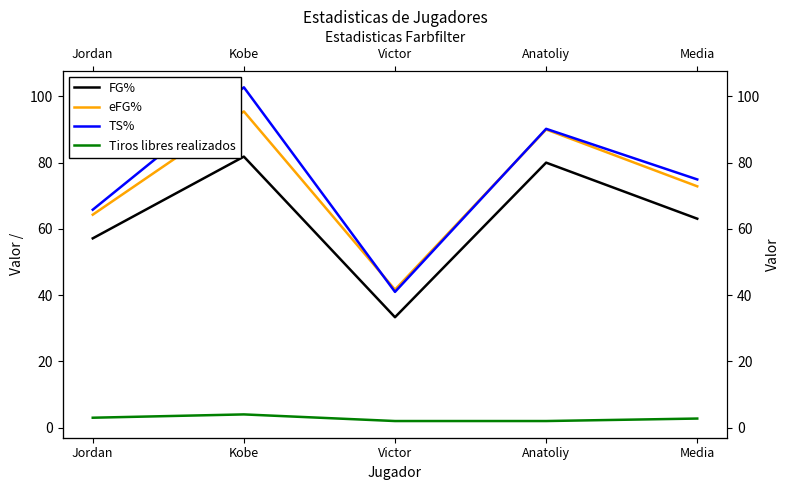

At which label does eFG% reach its minimum?

Victor